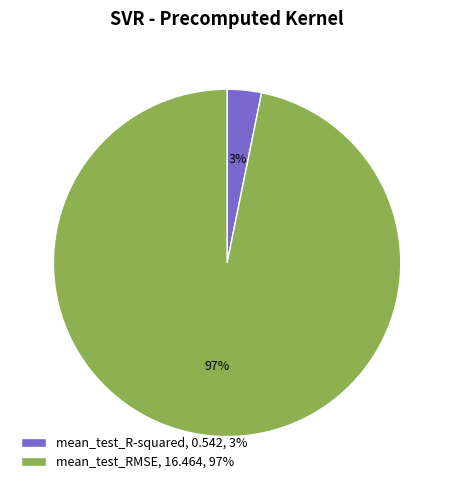

Is the sum of mean_test_R-squared, 0.542, 3% and mean_test_RMSE, 16.464, 97% greater than half?

Yes